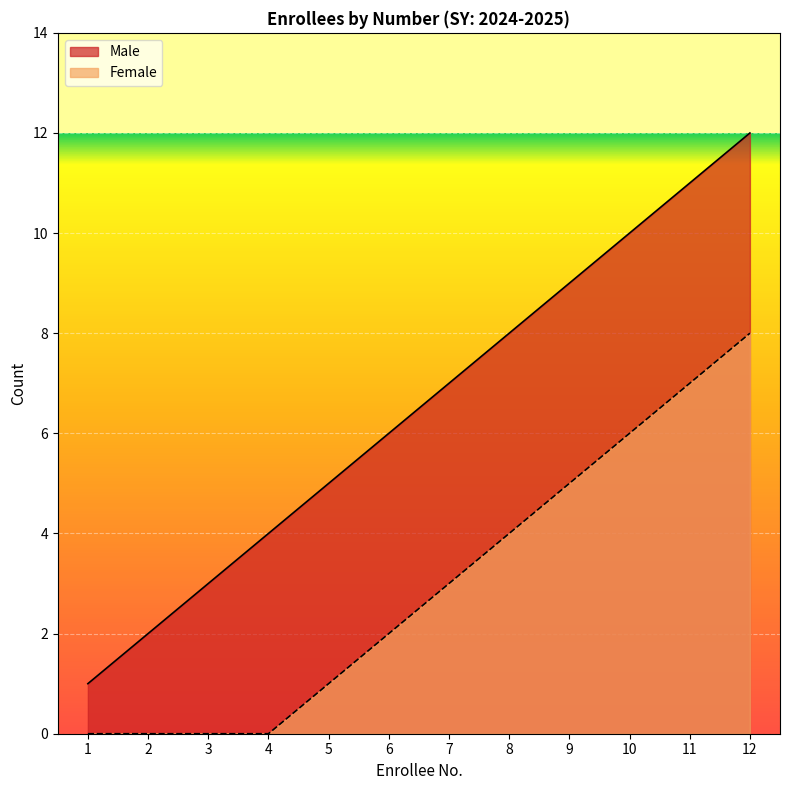

What is the difference between the maximum and second lowest values in the Female series?

8